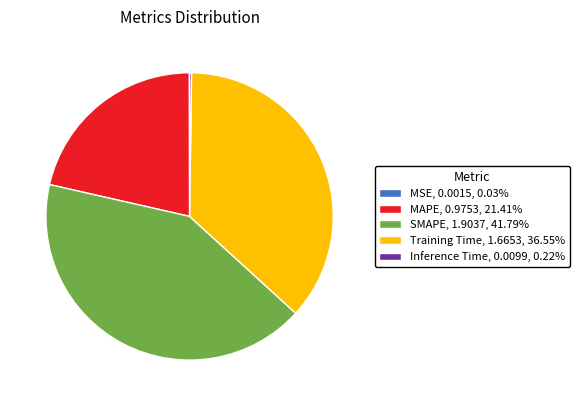

Do MAPE and Training Time together represent more than half of the pie?

Yes